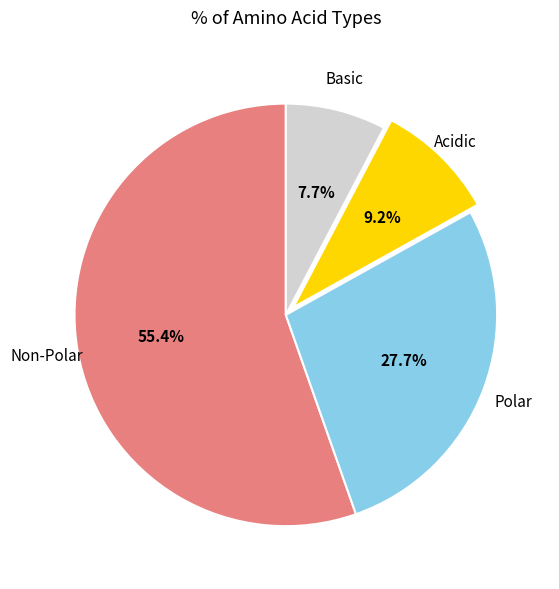

Is there any slice that represents more than half of the pie?

Yes